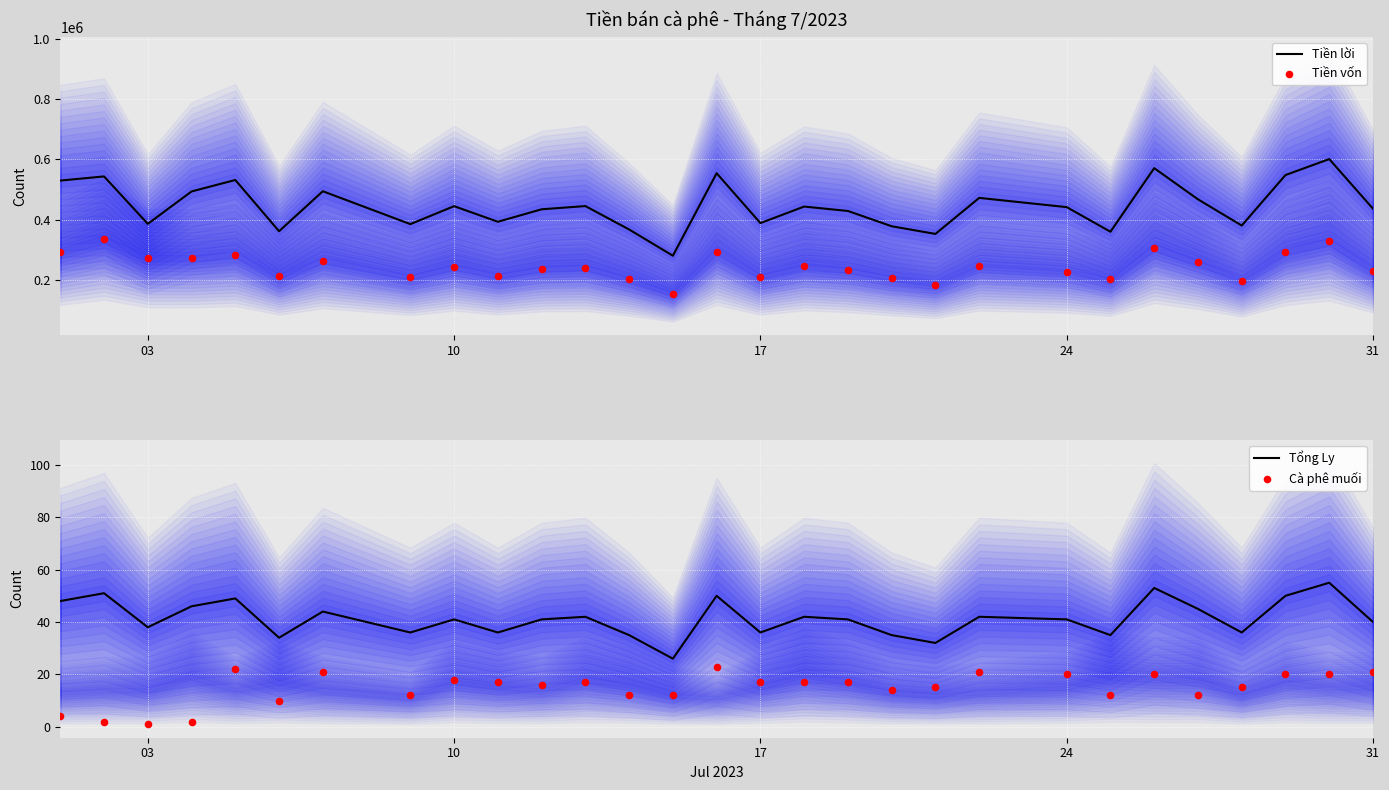

What is the minimum value for Tiền lời?

280181.6